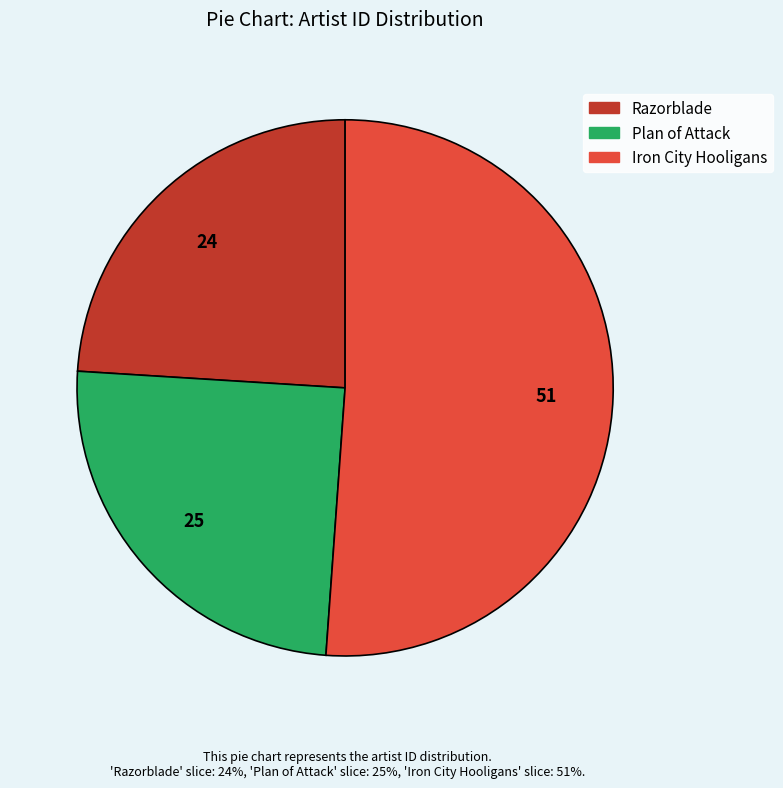

The Plan of Attack slice represents 25% of the pie. True or false?

True